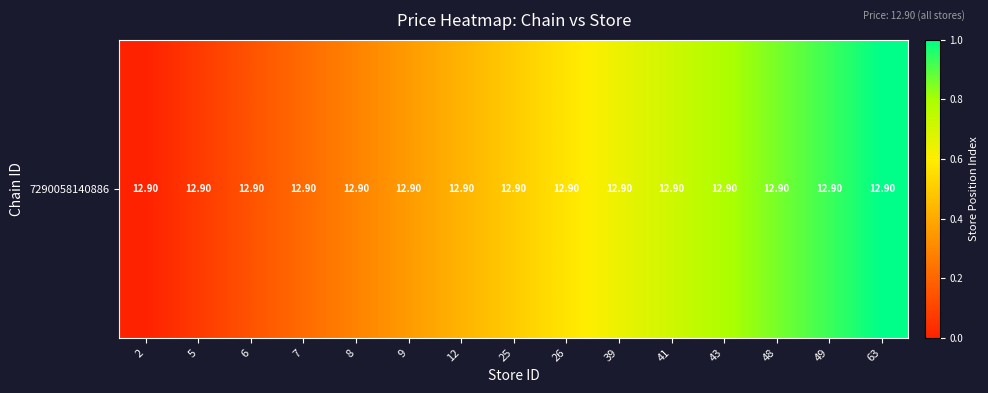

What is the maximum value shown in the chart?

1.0